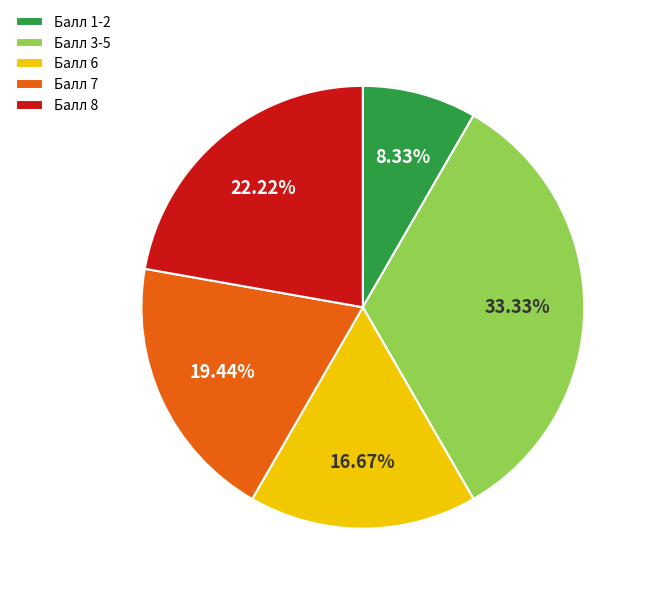

Is there a majority slice in this chart?

No